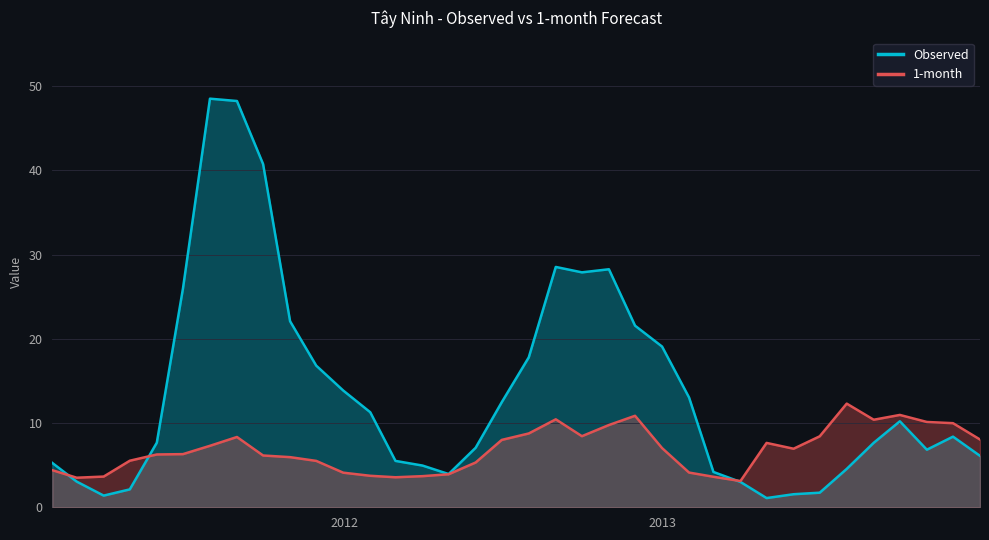

Which series has the largest range (max minus min)?

Observed